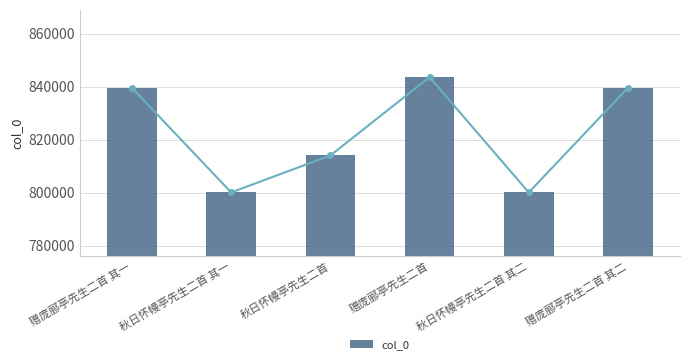

What is the average value?

822845